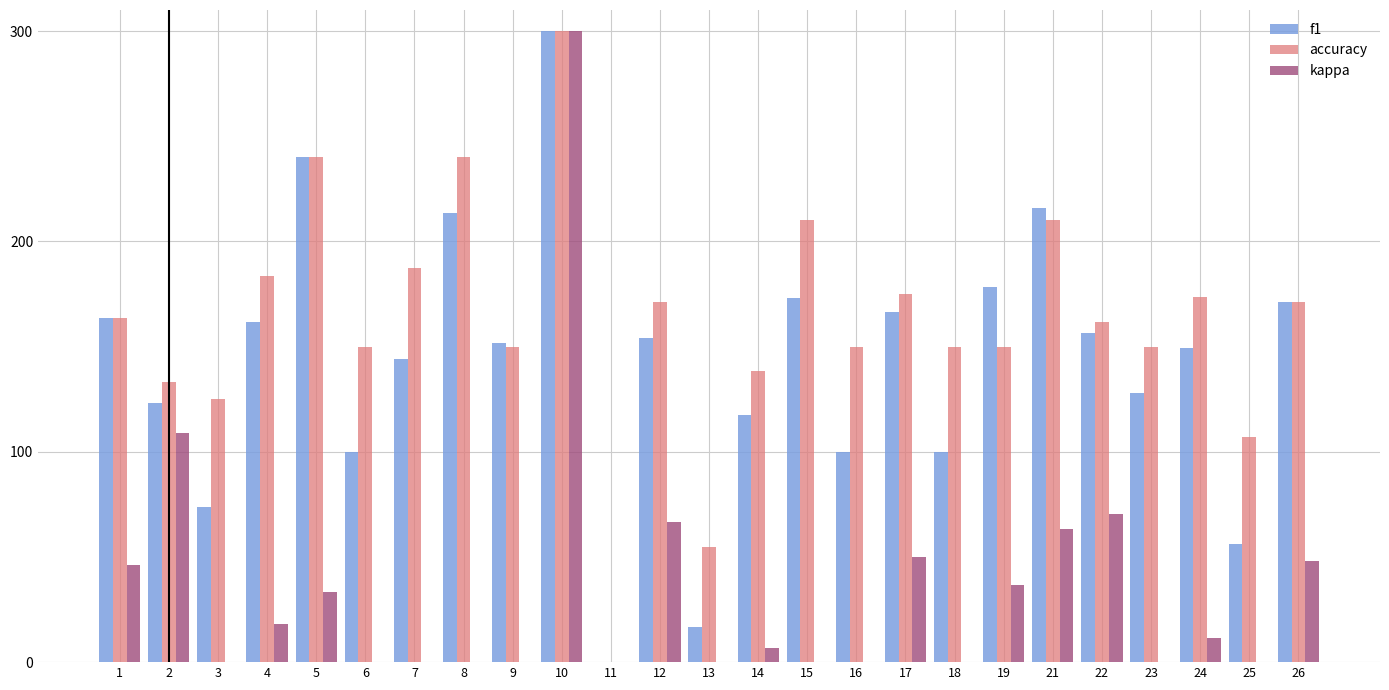

What is the sum of all kappa values?

859.6